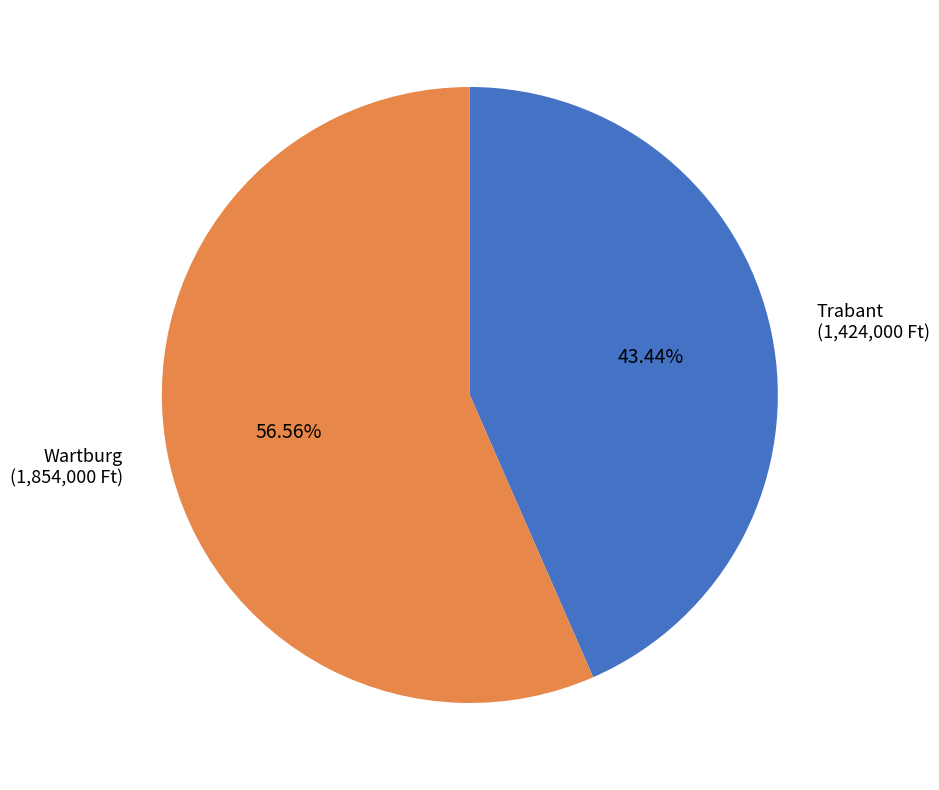

Is there a majority slice in this chart?

Yes